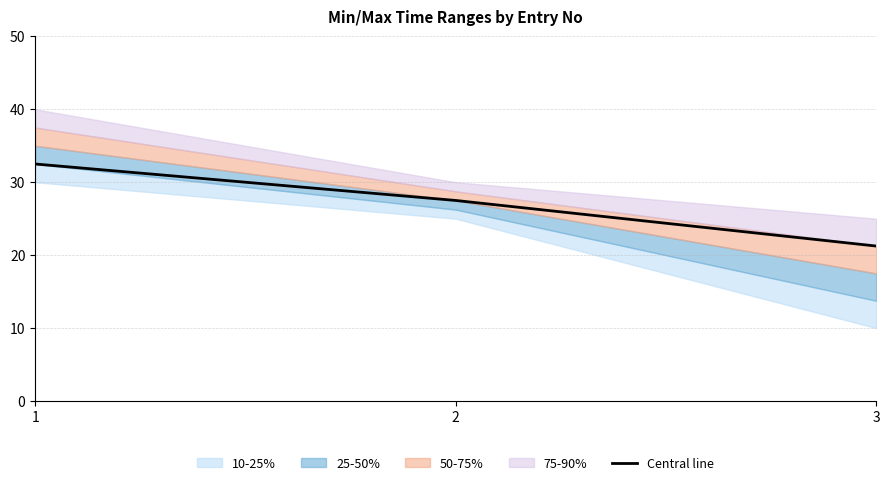

Which label corresponds to the largest value in the chart?

1